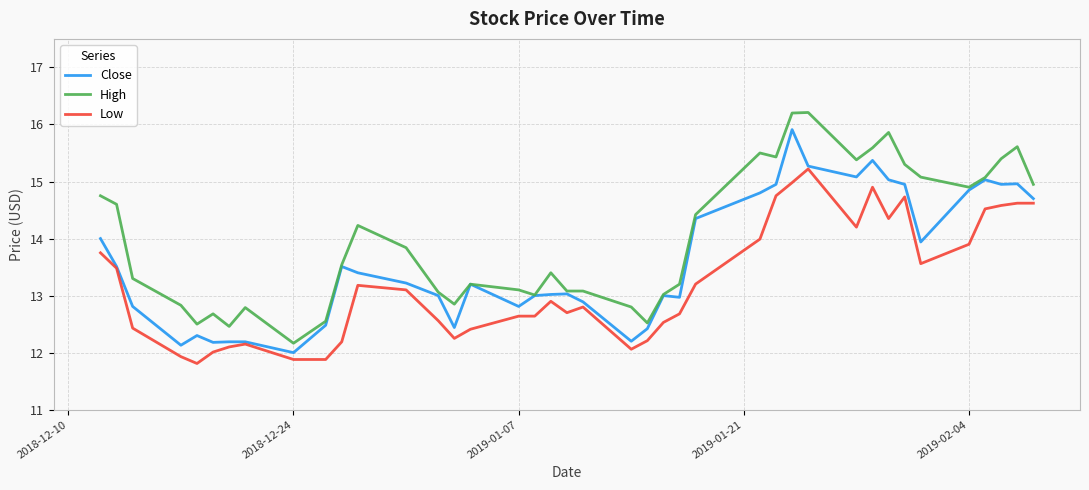

Rank the series by their maximum value, from highest to lowest.

High, Close, Low